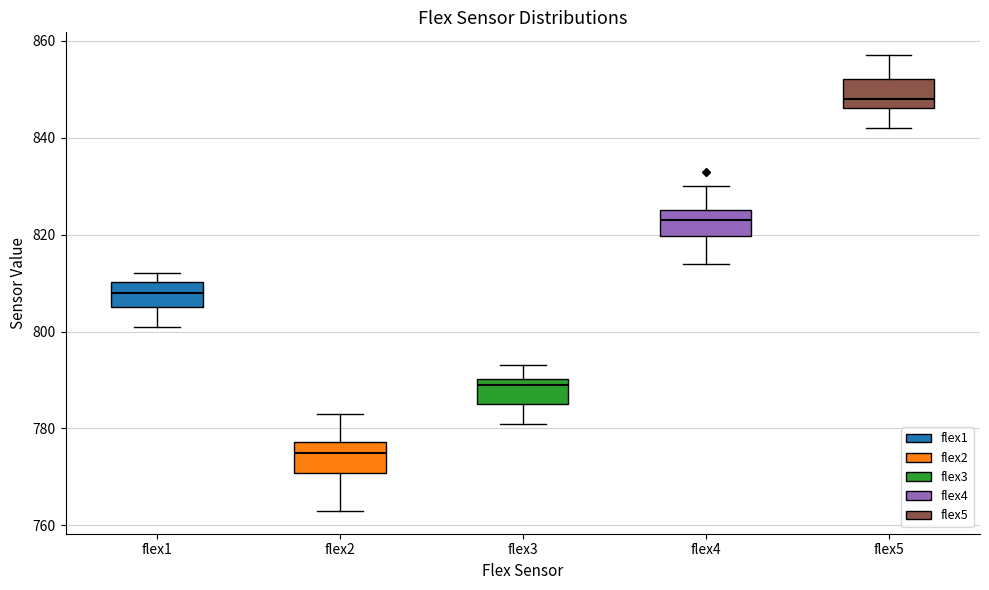

Where does the lower whisker of the box for flex3 end on the y-axis? The values are not printed on the chart, so give them approximately, as read against the axis.

782